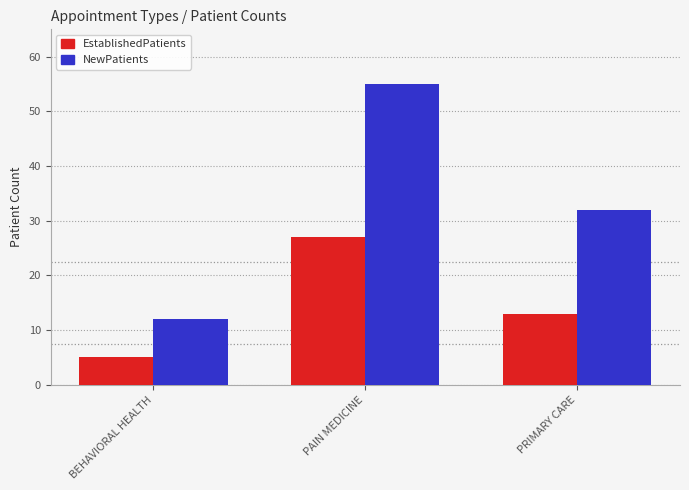

At how many categories does at least one series exceed 45?

1